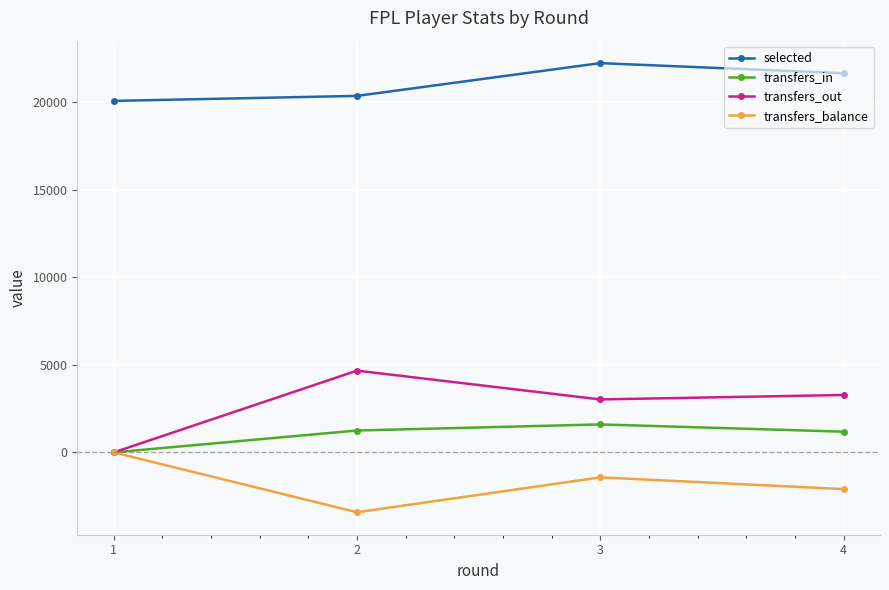

What is the smallest value displayed?

-3418